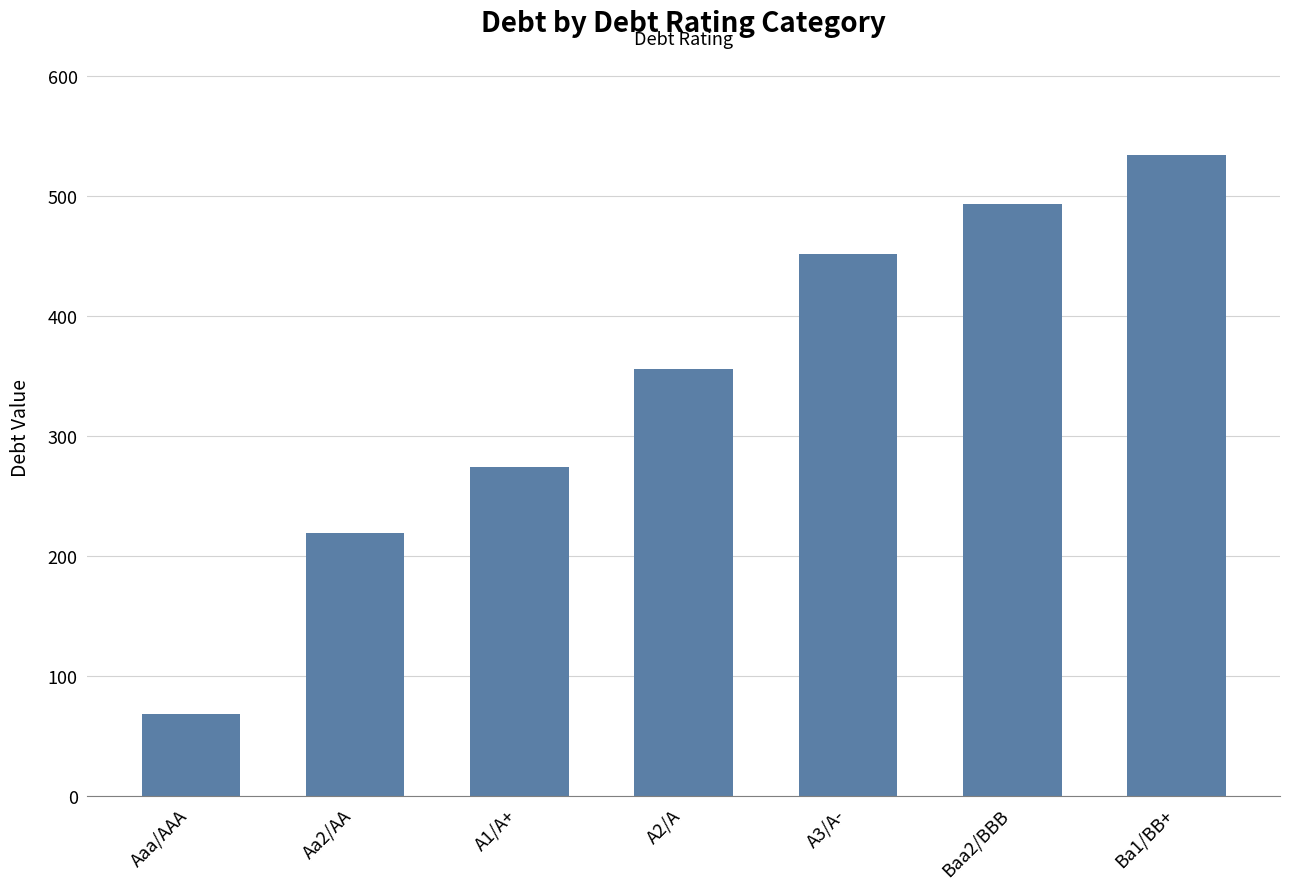

What is the ratio of the value at Aa2/AA to the value at Aaa/AAA?

3.2